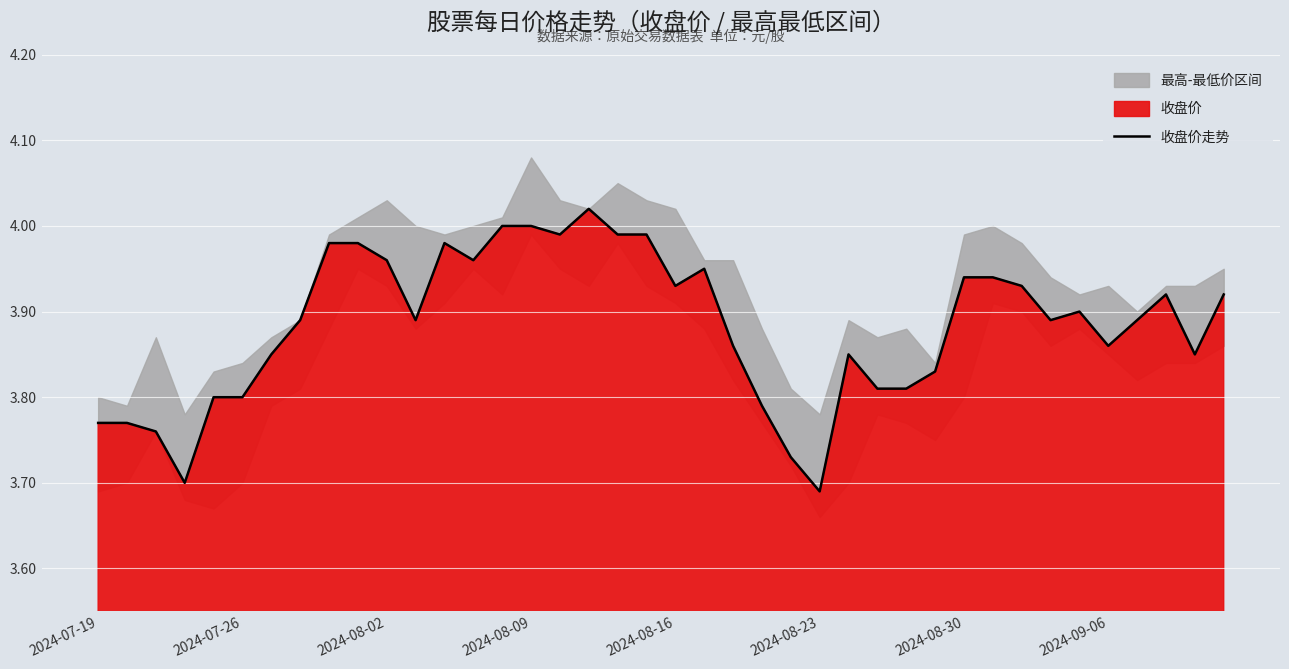

What is the sum of all values?

155.4